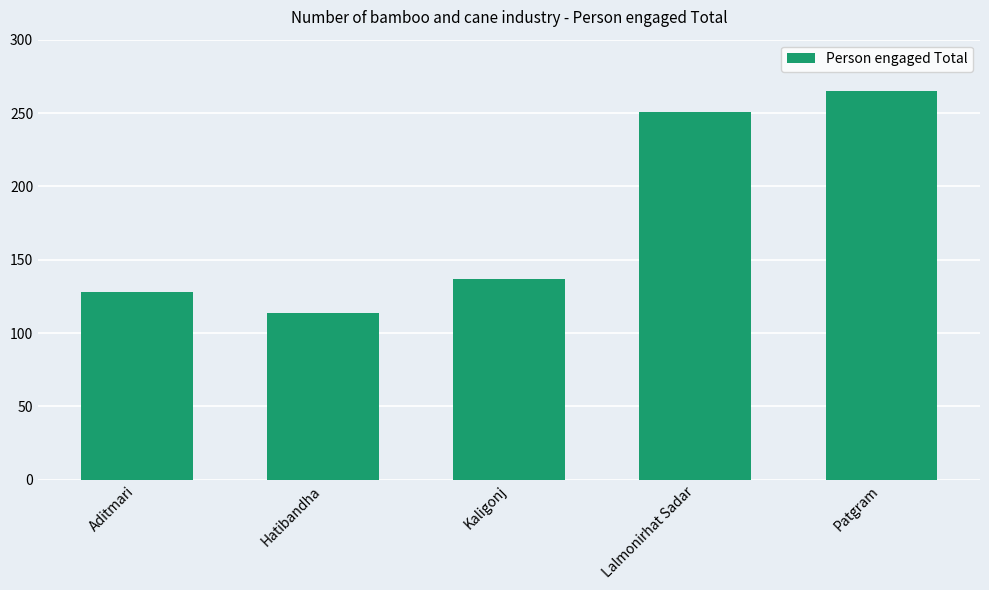

What is the change in value from Lalmonirhat Sadar to Patgram?

+14